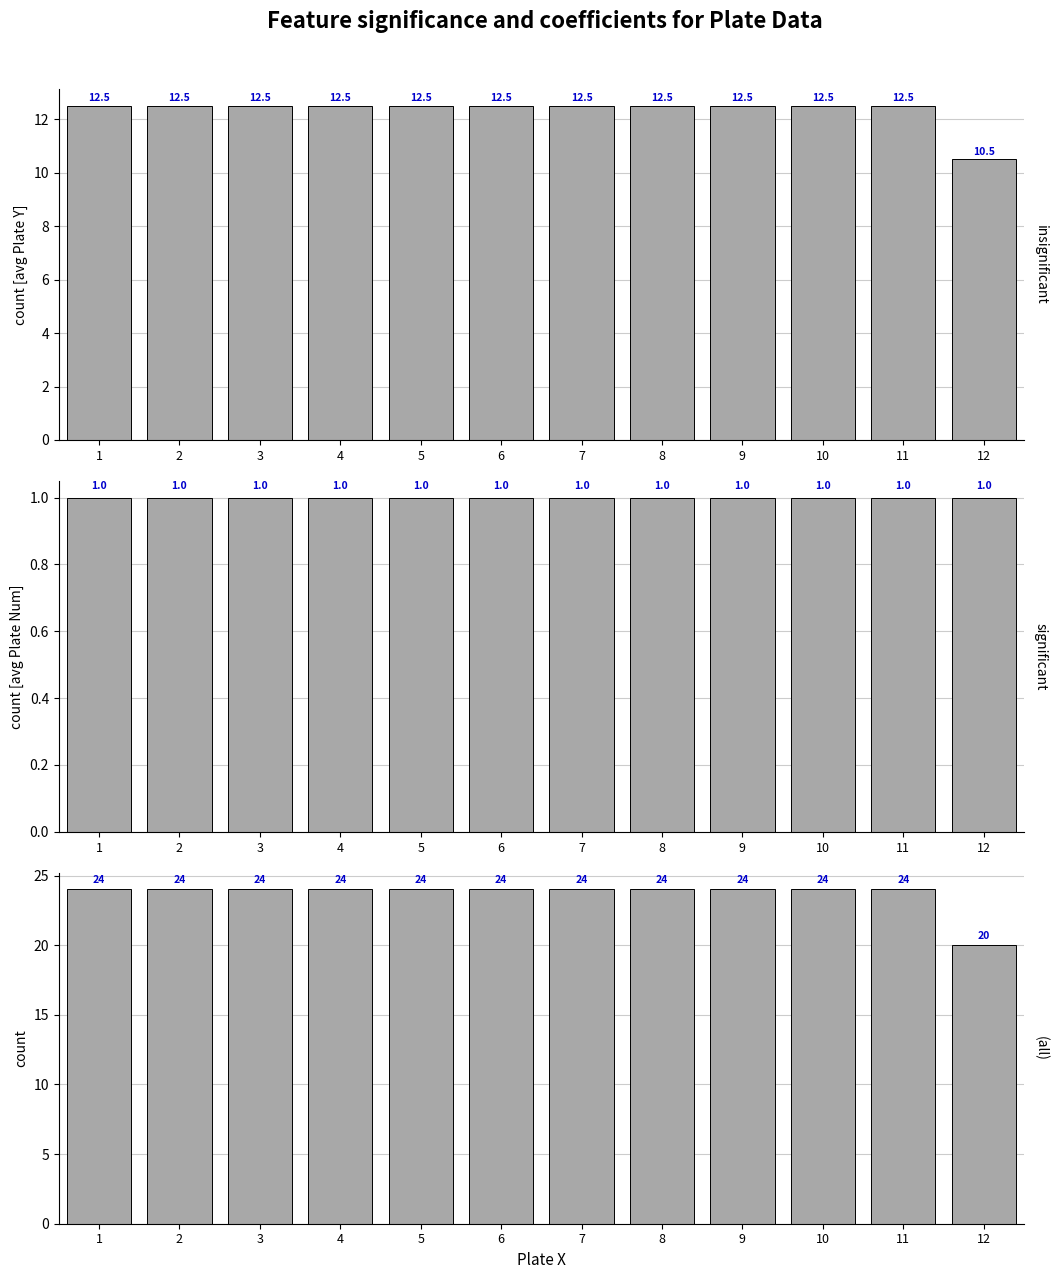

What is the value of the Avg Plate Y bar at the 6th from the left?

12.5